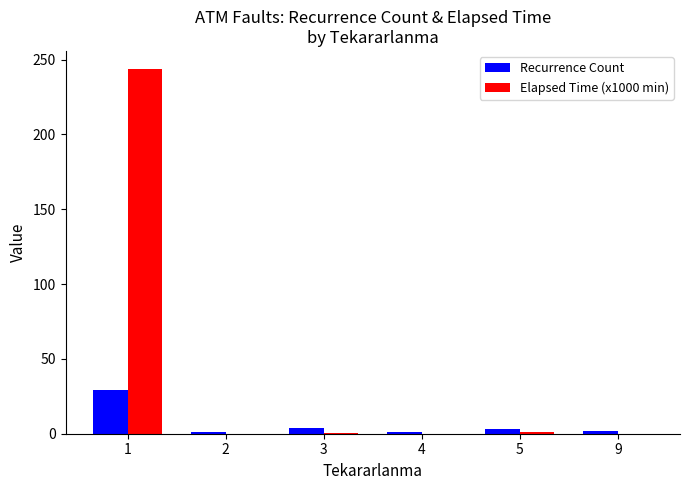

Which series has the largest total across all categories?

Elapsed Time (x1000 min)